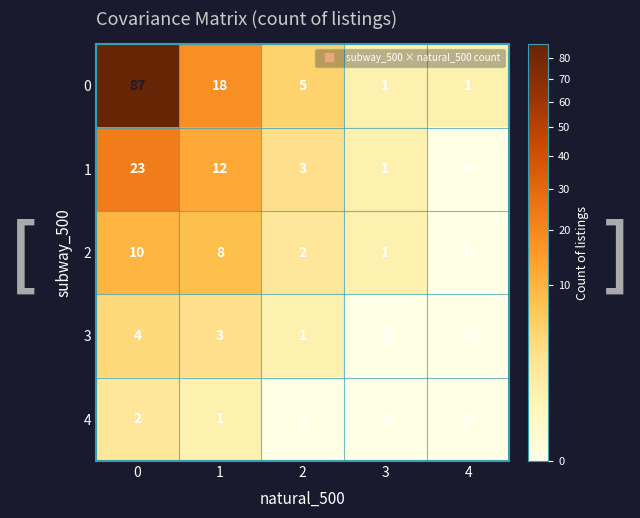

What is the difference between the 0 values at 1 and 4?

17